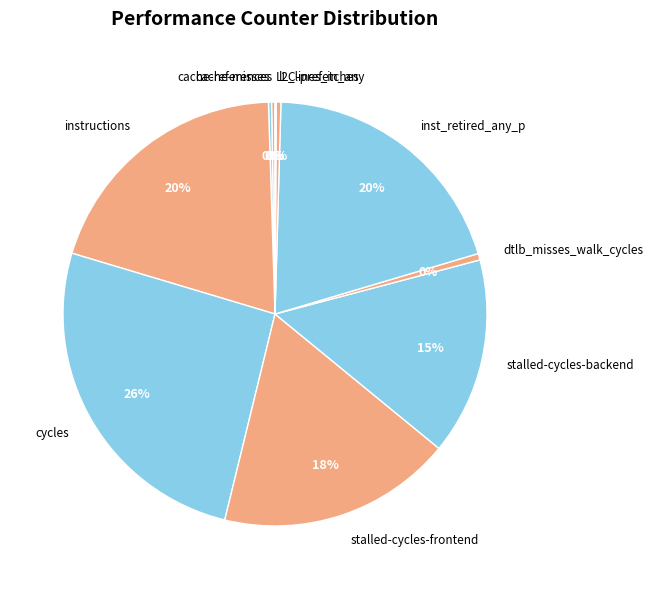

Is there any slice that represents more than half of the pie?

No